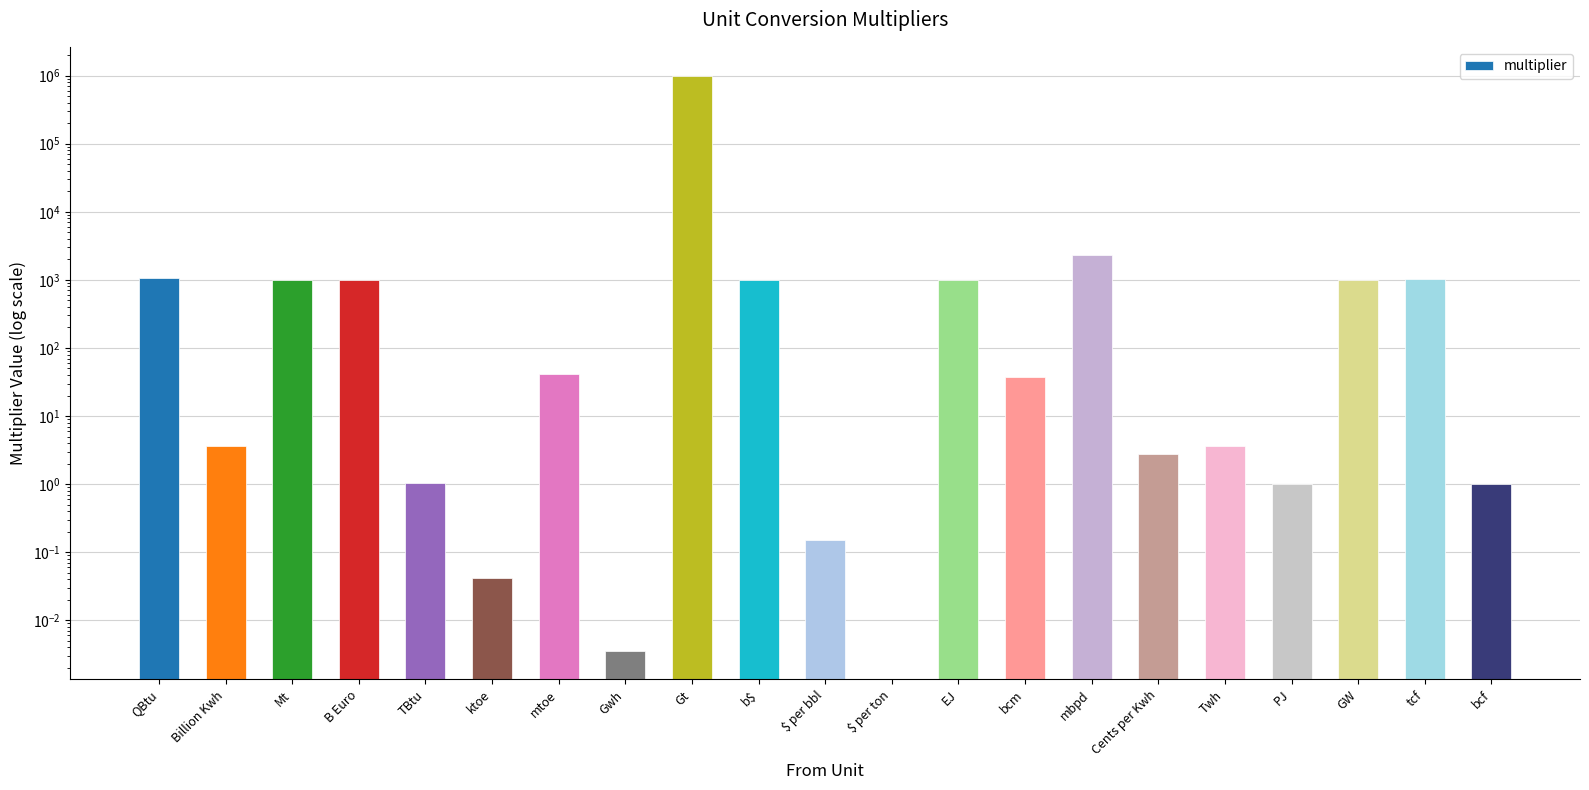

Where is the data nearest to the value 499999?

mbpd